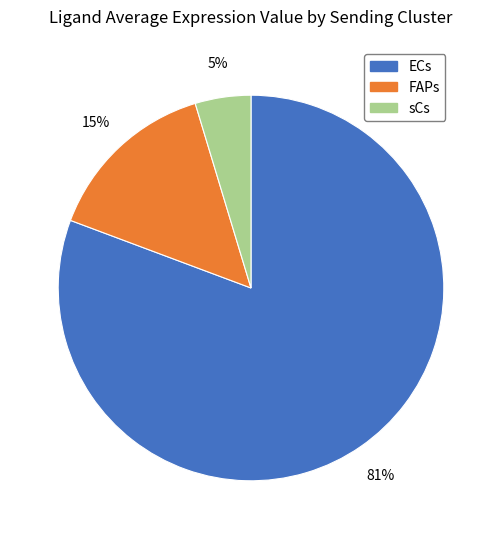

Do FAPs and ECs together represent more than half of the pie?

Yes